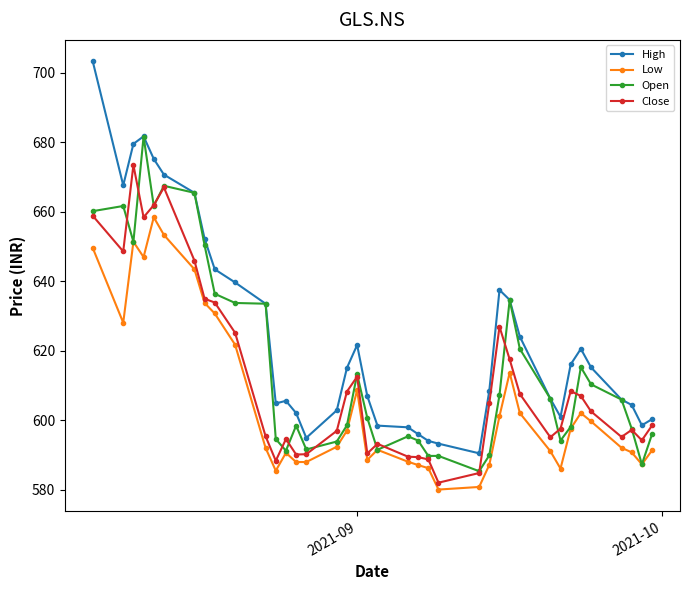

Which series has the widest spread of values?

High